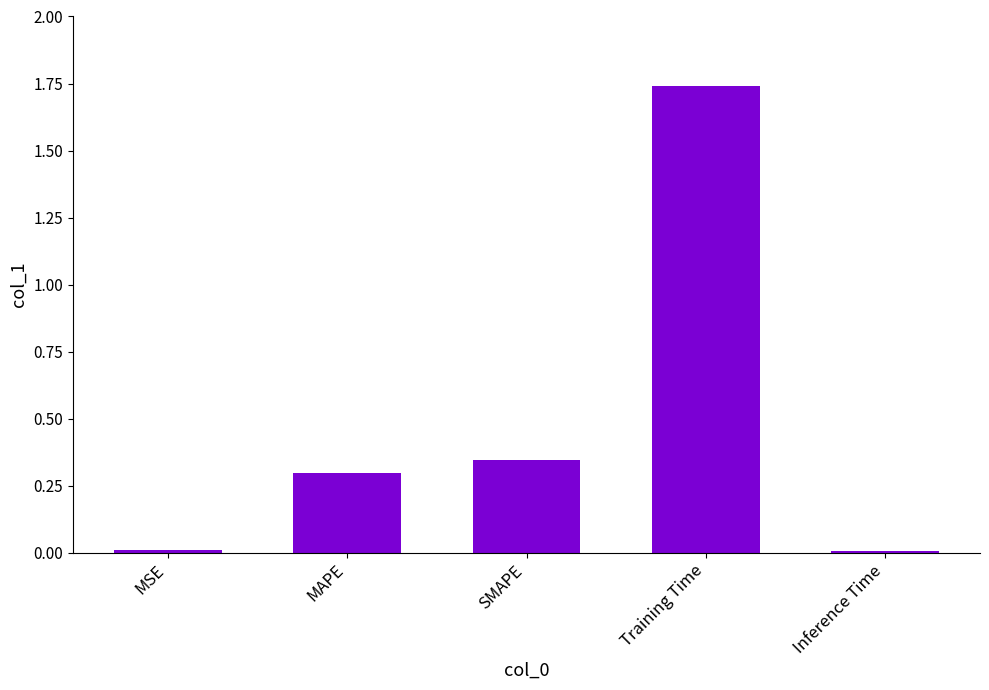

True or false: the data shows 0.4 at MAPE.

False